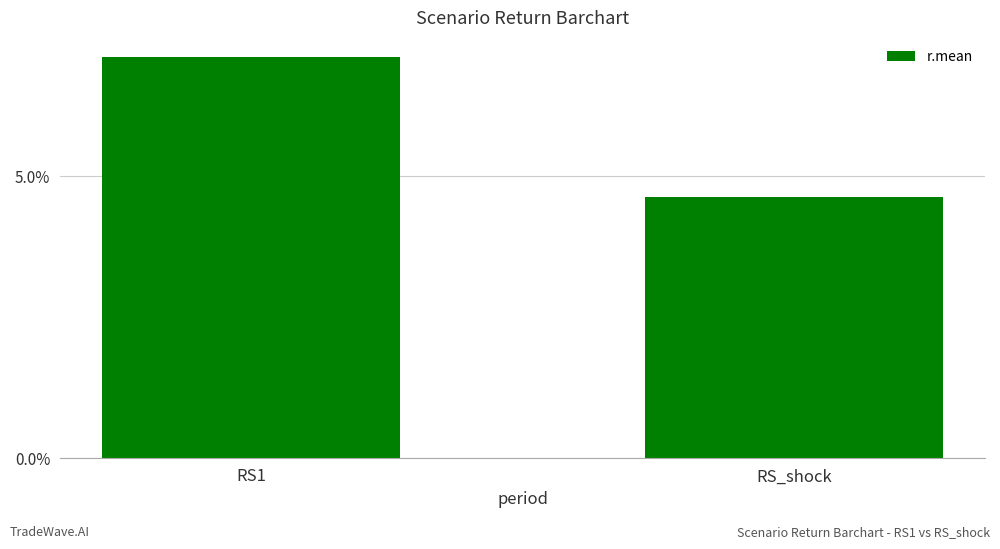

Is it true that the value at RS1 is 0.0?

False